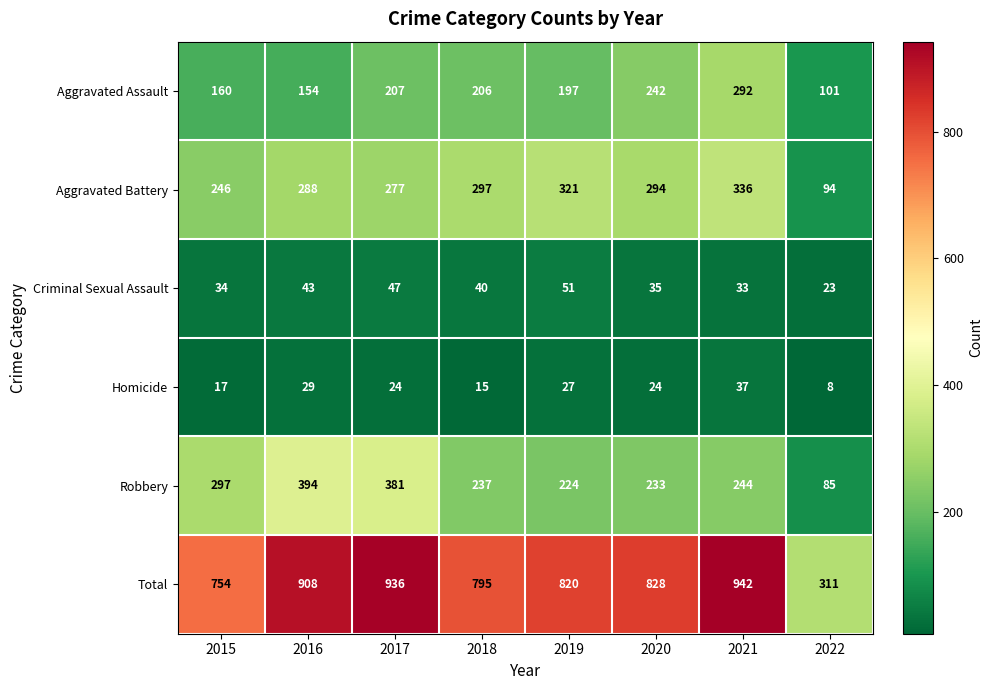

What is the maximum value shown in the chart?

942